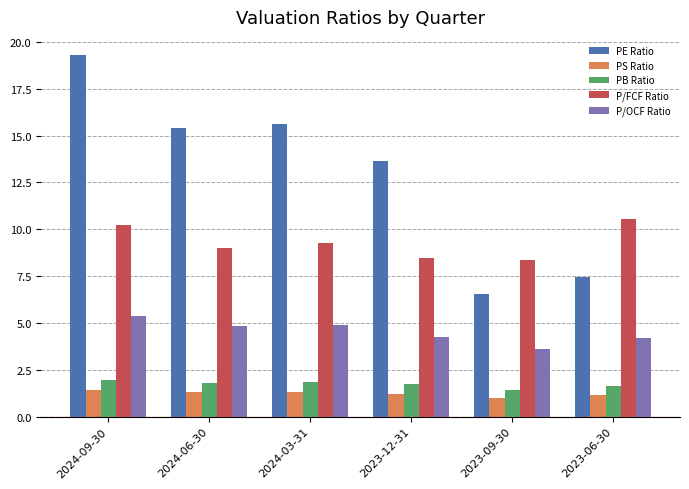

Which series has the largest range (max minus min)?

PE Ratio